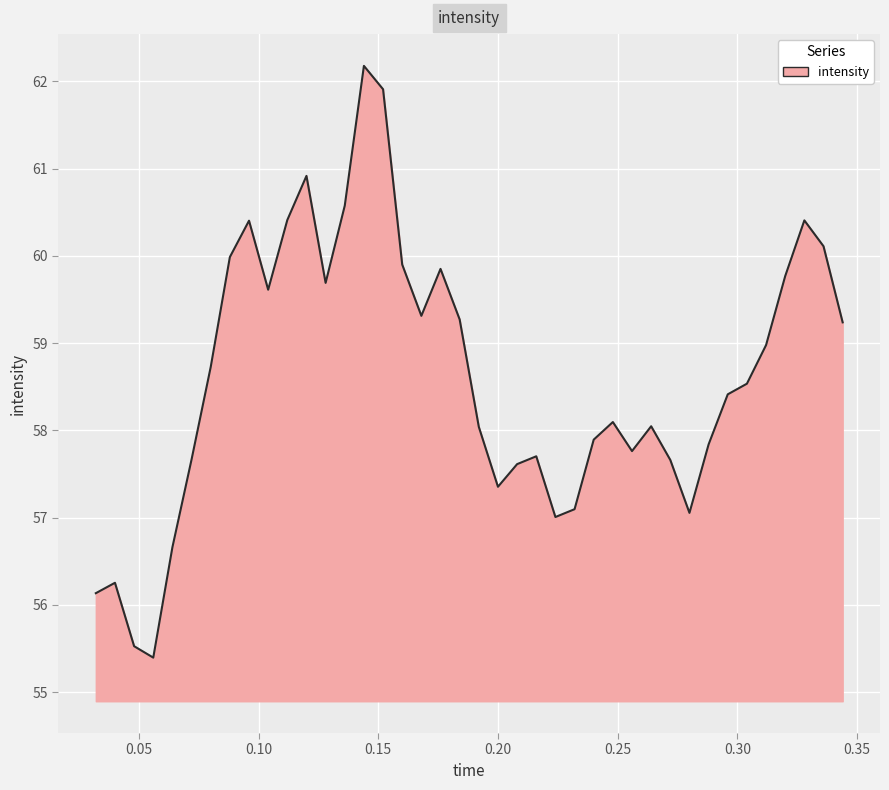

What is the smallest value displayed?

55.4